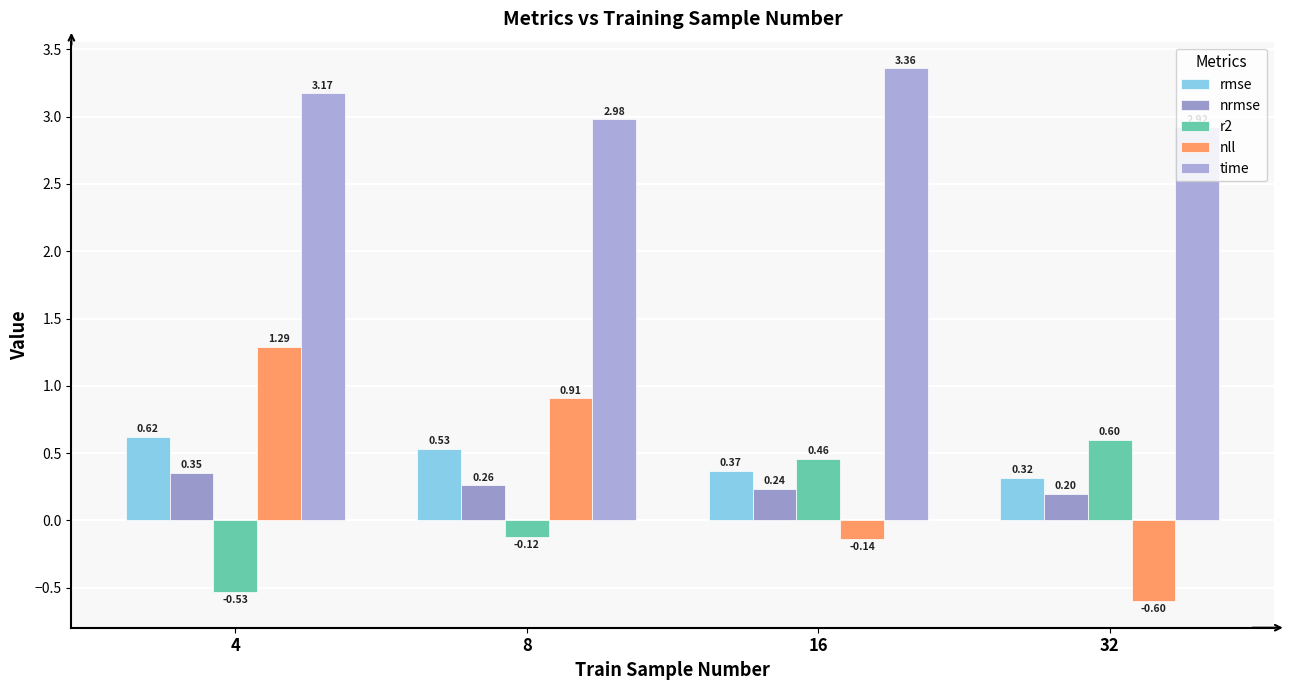

Where is r2 nearest to the value 0?

8